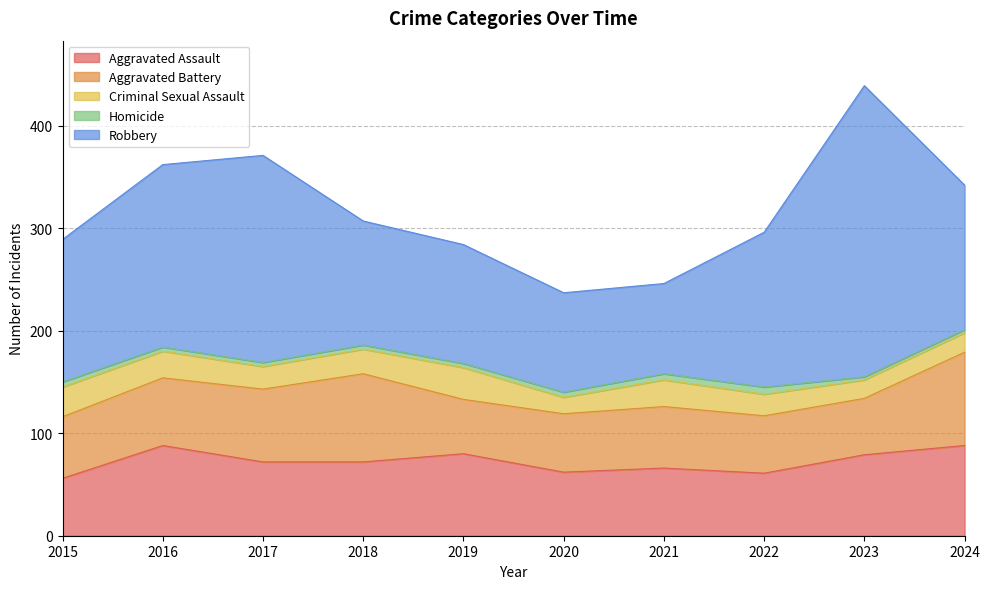

Reading left to right, transcribe all the data shown in this chart.

Aggravated Assault: 2015=56	2016=88	2017=72	2018=72	2019=80	2020=62	2021=66	2022=61	2023=79	2024=88
Aggravated Battery: 2015=60	2016=66	2017=71	2018=86	2019=53	2020=57	2021=60	2022=56	2023=55	2024=91
Criminal Sexual Assault: 2015=29	2016=26	2017=22	2018=24	2019=31	2020=16	2021=26	2022=21	2023=18	2024=19
Homicide: 2015=5	2016=4	2017=4	2018=4	2019=4	2020=5	2021=6	2022=7	2023=3	2024=3
Robbery: 2015=139	2016=178	2017=202	2018=121	2019=116	2020=97	2021=88	2022=151	2023=284	2024=141